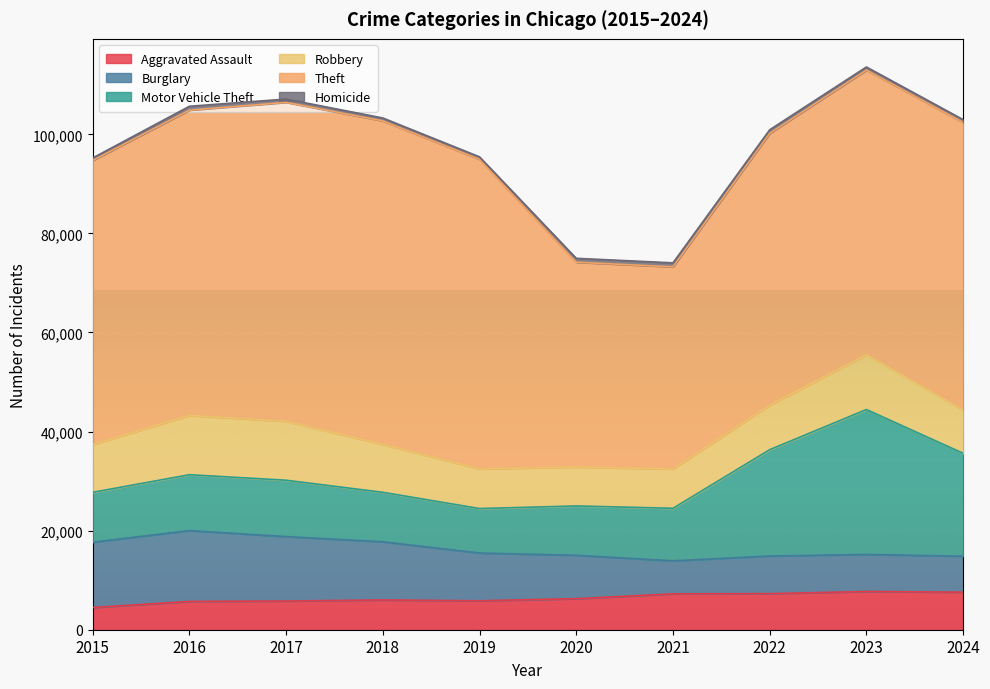

After their last crossing, which series has the higher values: Motor Vehicle Theft or Robbery?

Motor Vehicle Theft